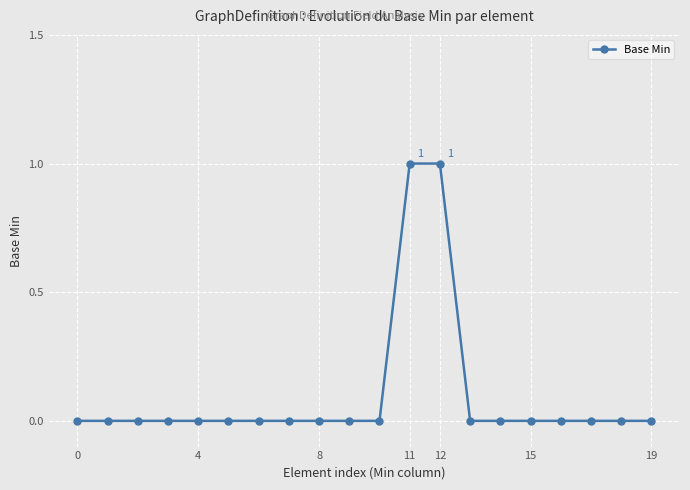

Is this an area chart (filled region under the line)?

No